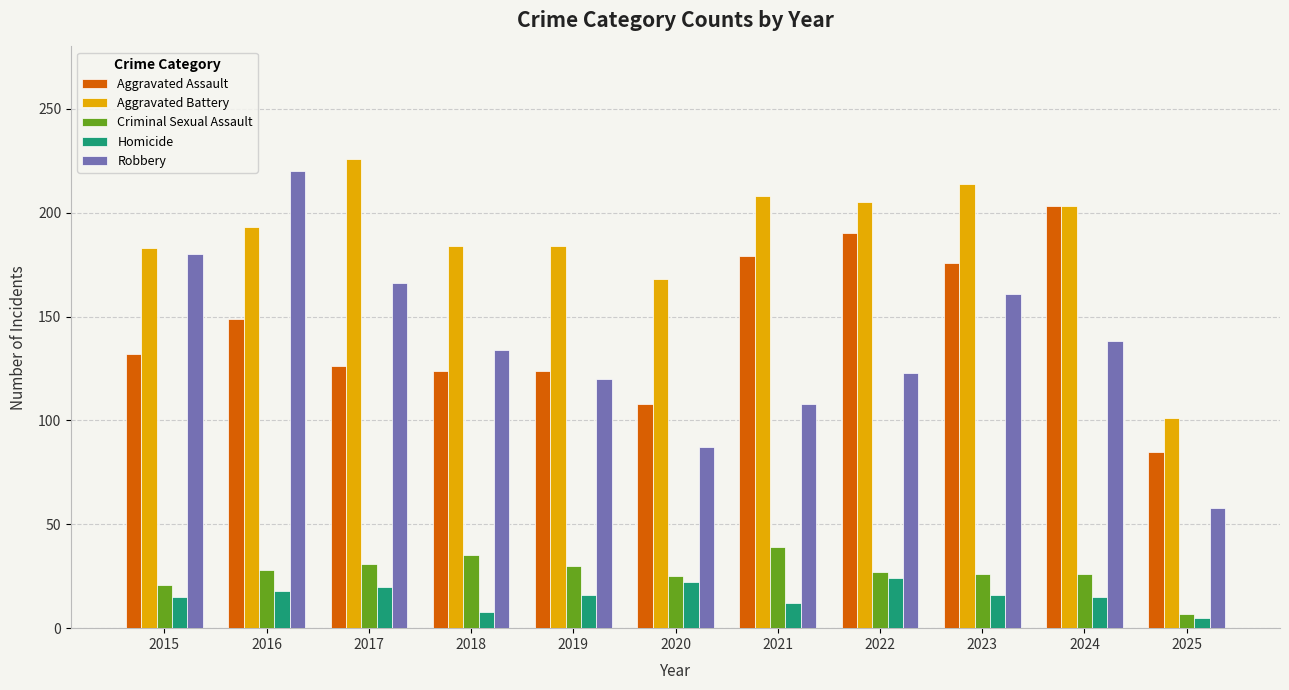

What is the average value of the Aggravated Battery series?

188